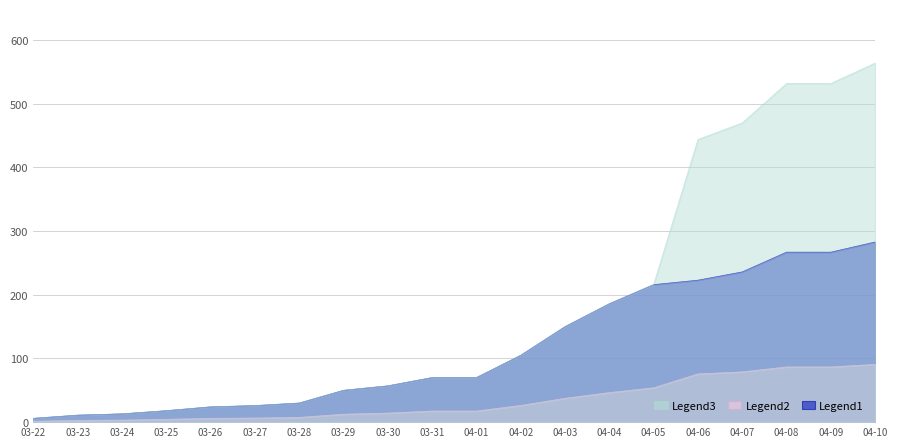

True or false: Active and Confirmed intersect in this chart.

False